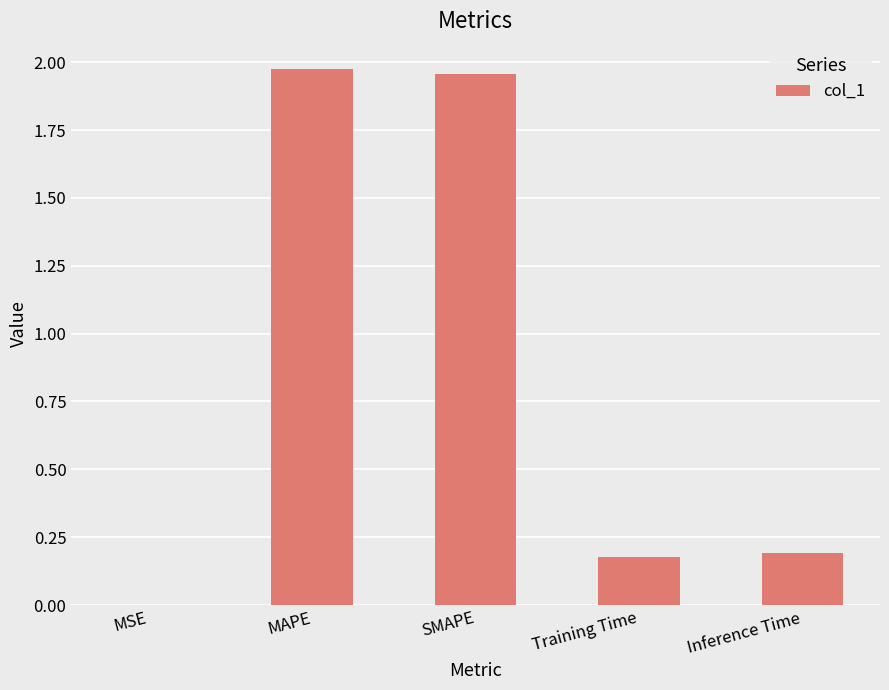

What is the change in value from MSE to Inference Time?

+0.2